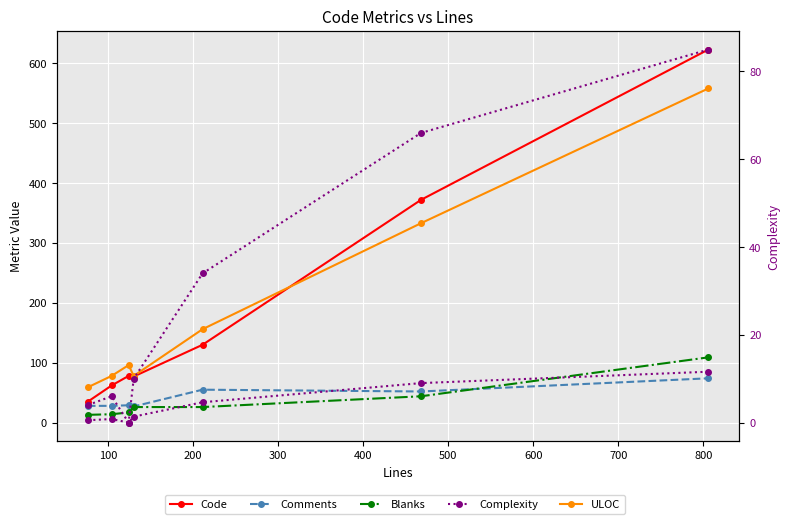

Which series has the largest total across all categories?

Code